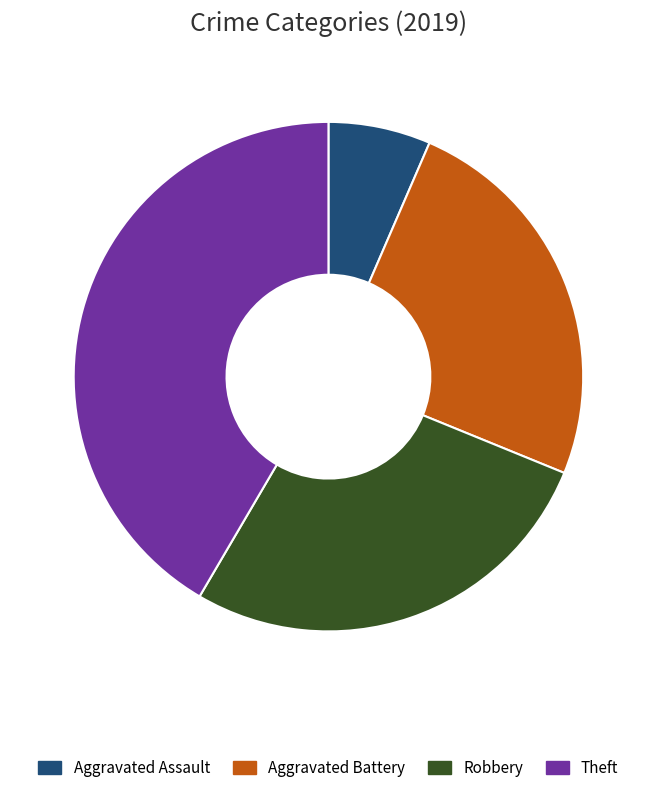

Count the number of slices in the pie.

4